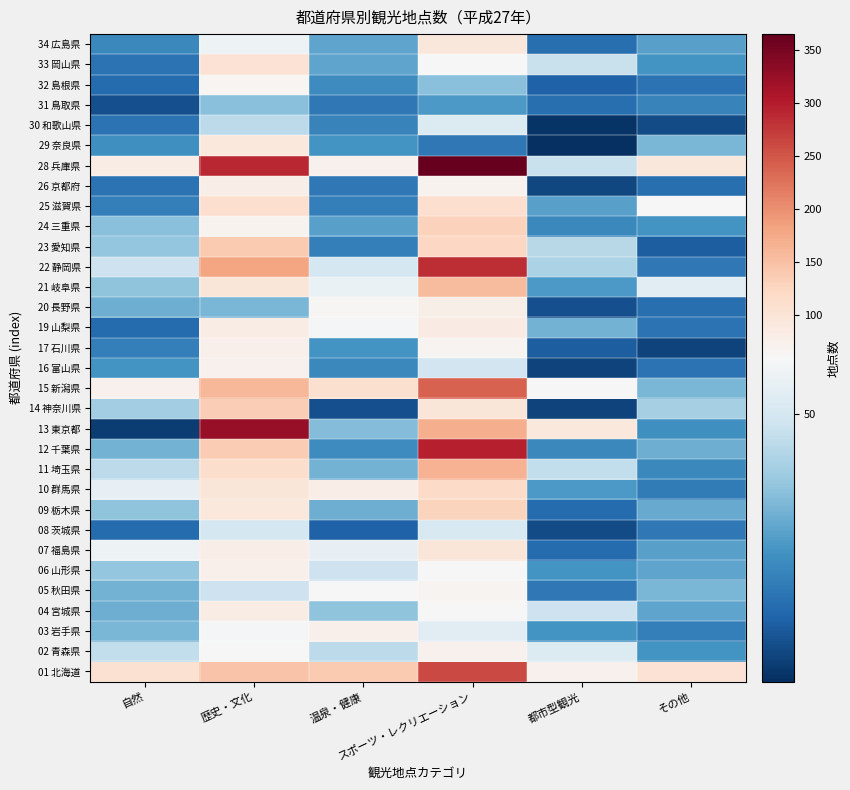

What is the spread (max minus min) of values at 自然?

100